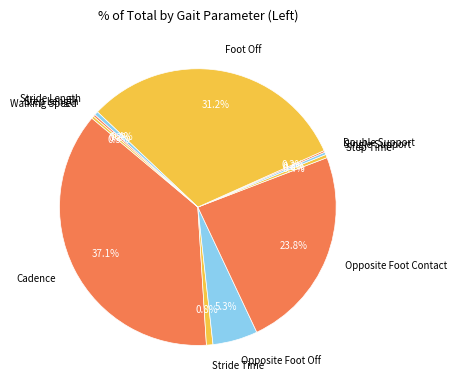

What percentage do Foot Off and Walking Speed together represent?

31.5%